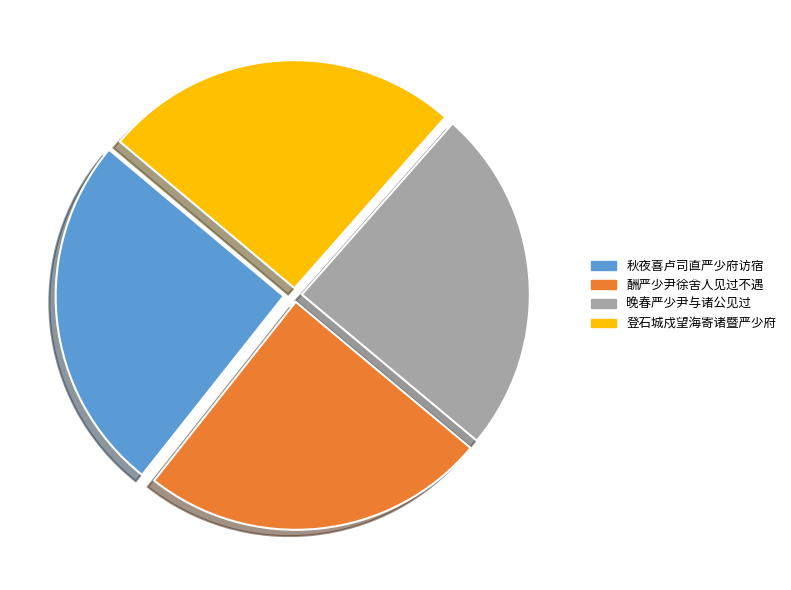

What is the ratio of the value at 酬严少尹徐舍人见过不遇 to the value at 登石城戍望海寄诸暨严少府?

1.0